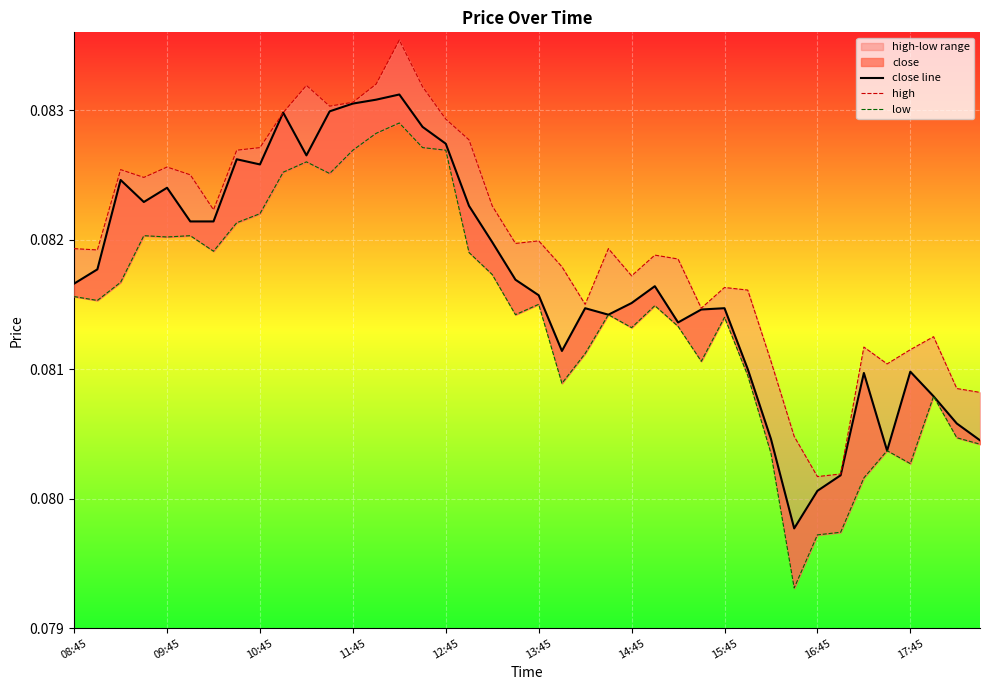

True or false: close line and low cross at least once.

False